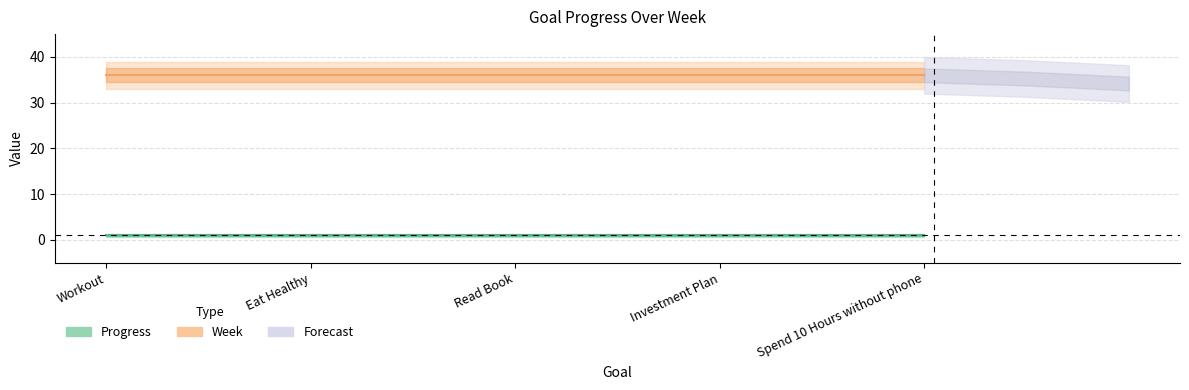

True or false: Progress and Week cross at least once.

False